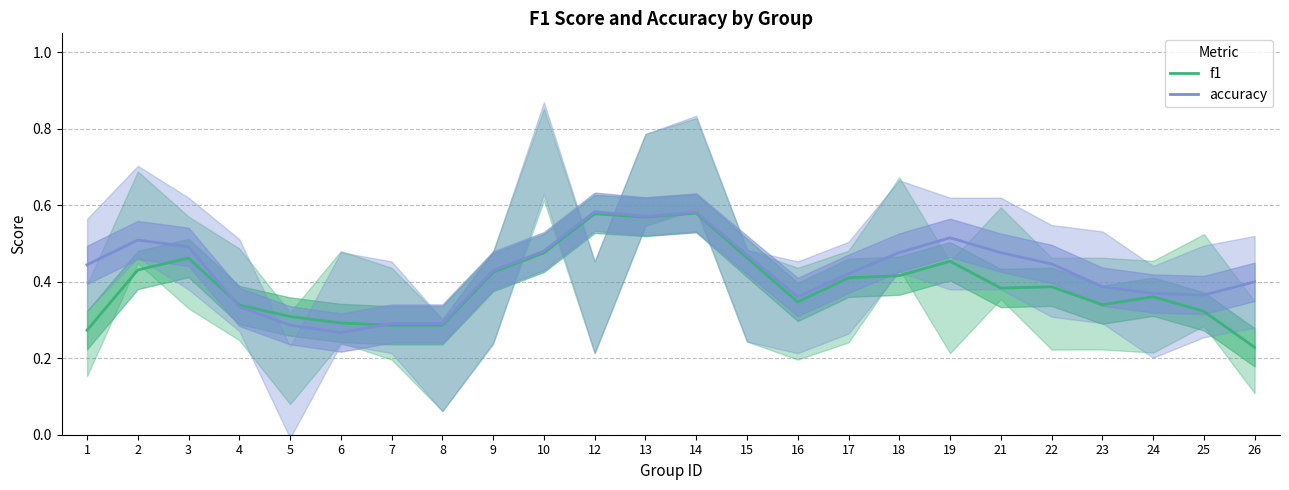

Does the chart have visible grid lines?

Yes